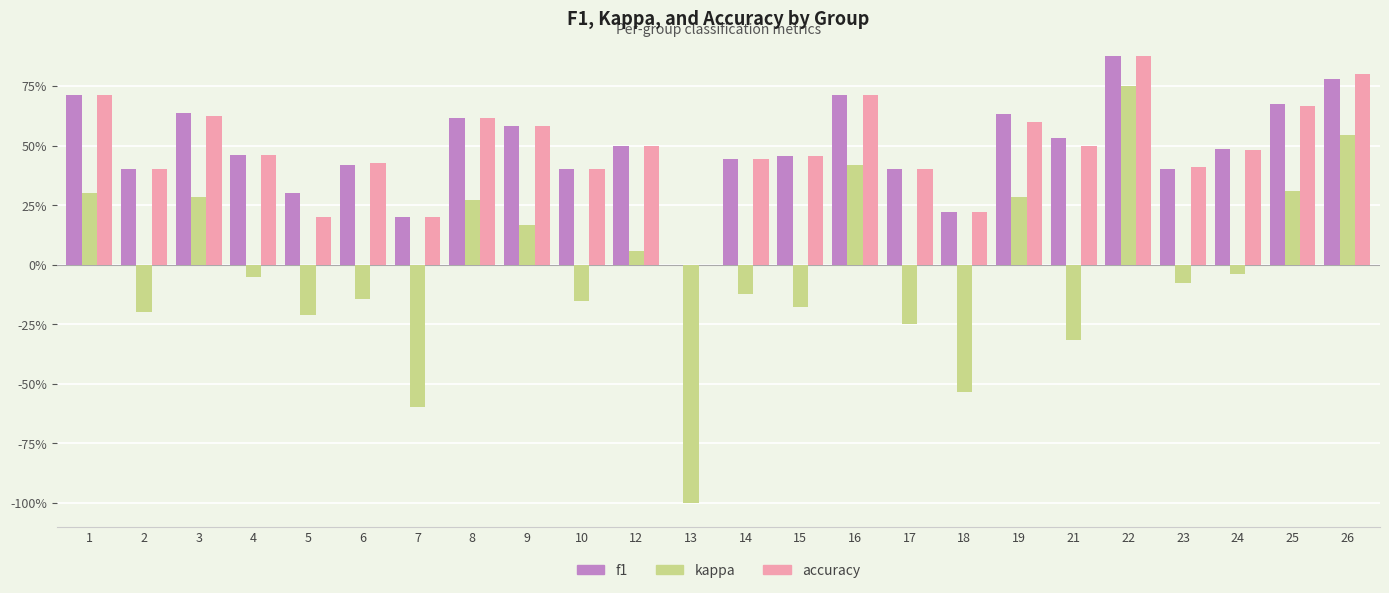

Where is accuracy nearest to the value 0?

13